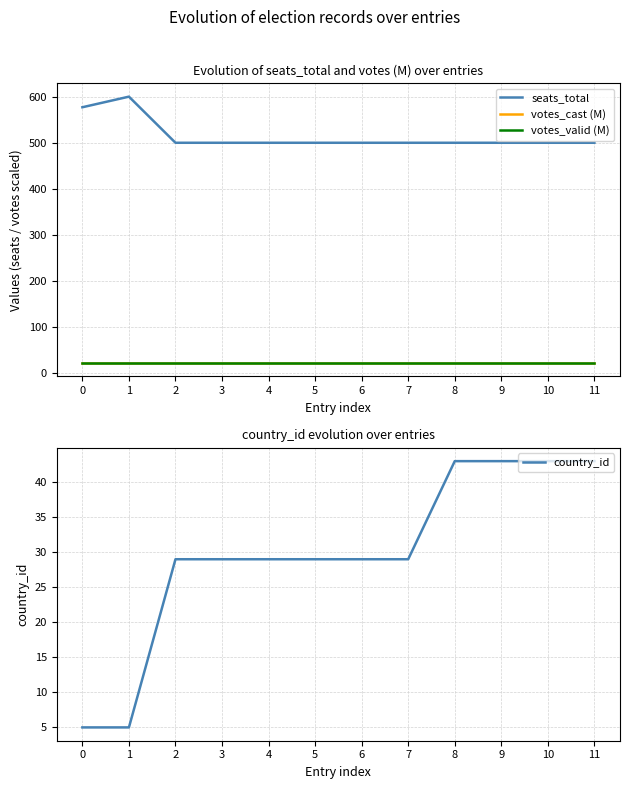

How many times do country_id and votes_cast (M) cross each other?

1